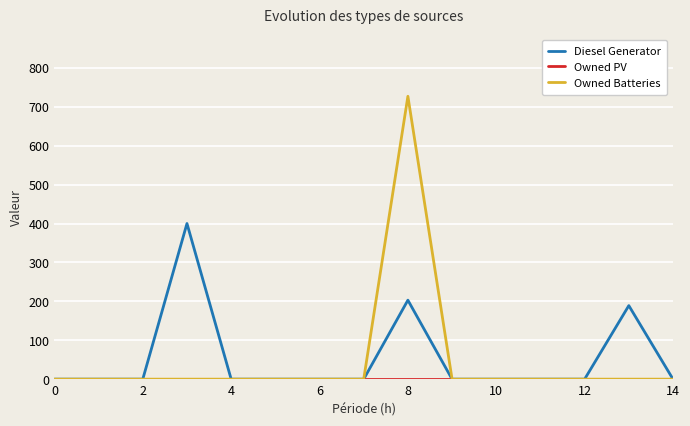

What is the maximum value shown in the chart?

727